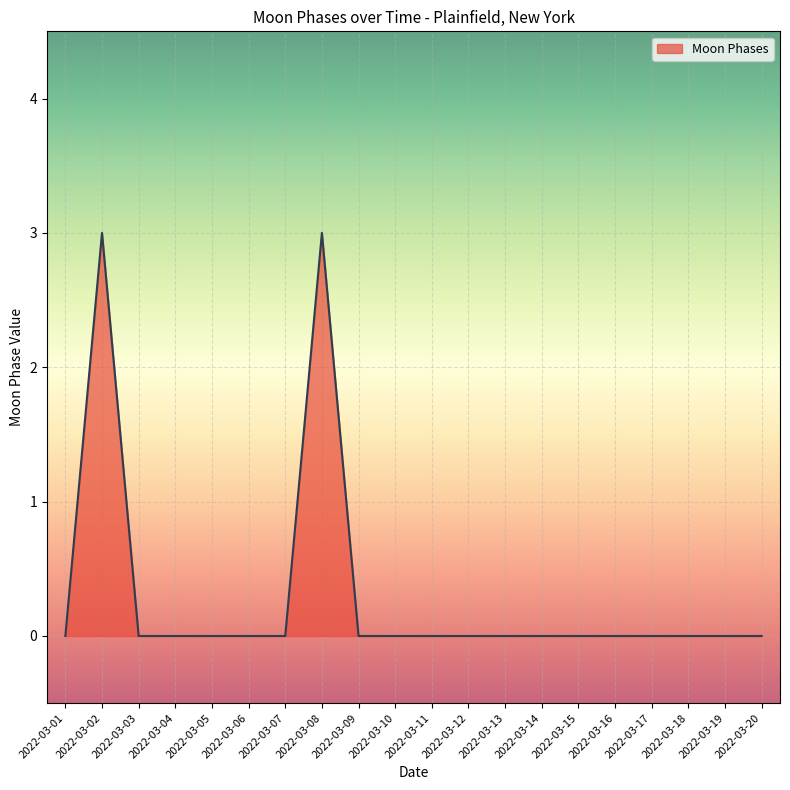

How many distinct data groups are displayed?

1